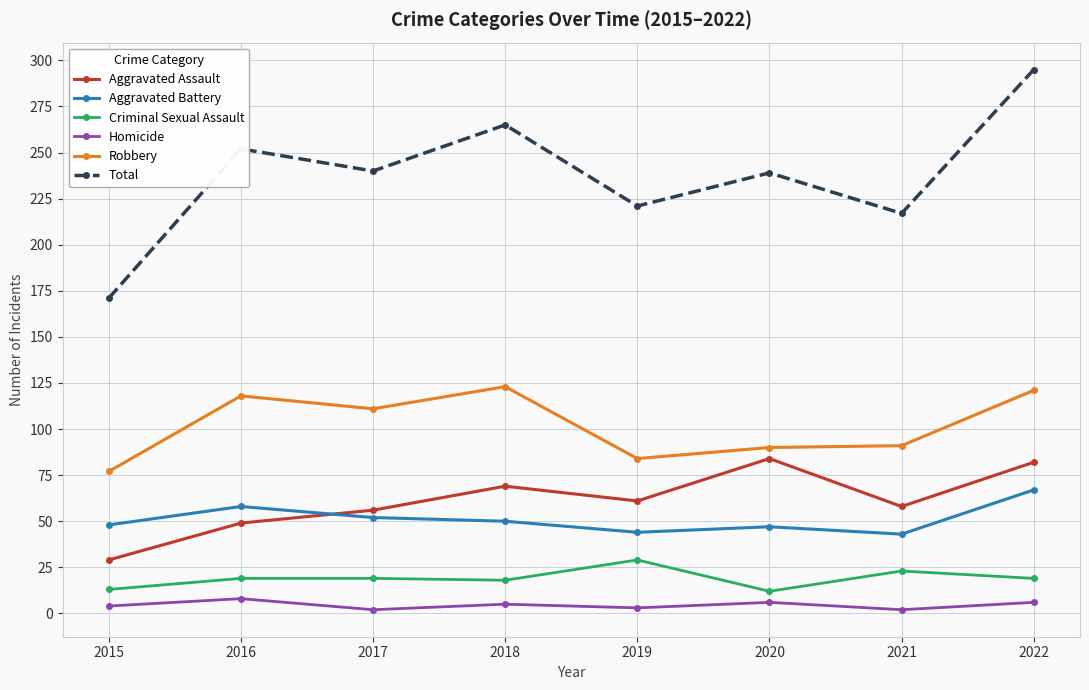

How many series are shown in this chart?

6